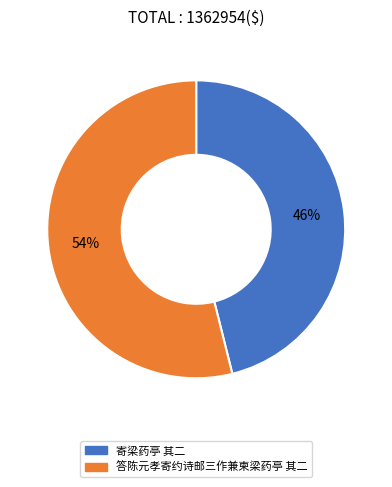

Approximately how many times larger is the value at 寄梁药亭 其二 compared to 答陈元孝寄约诗邮三作兼柬梁药亭 其二?

0.9